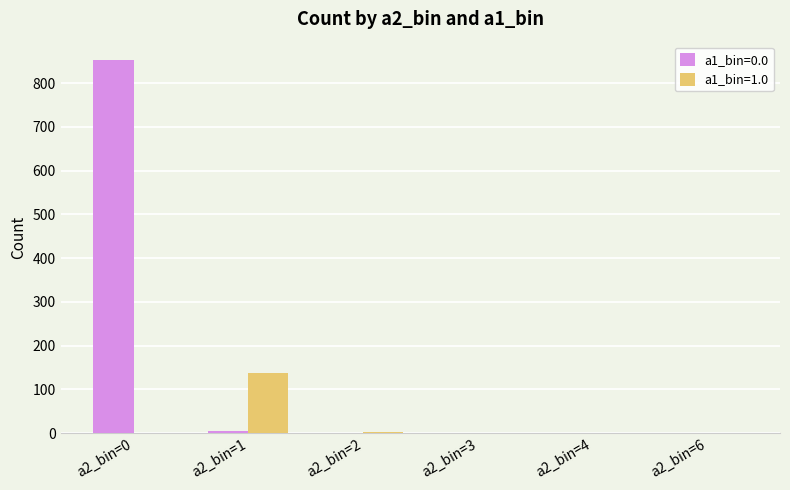

How many data points does each series have?

6